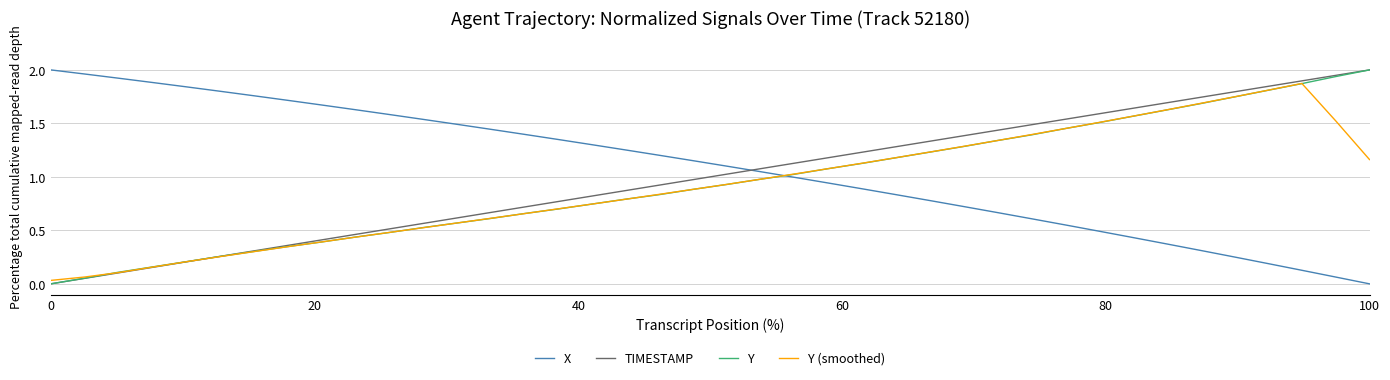

True or false: TIMESTAMP and X cross at least once.

True